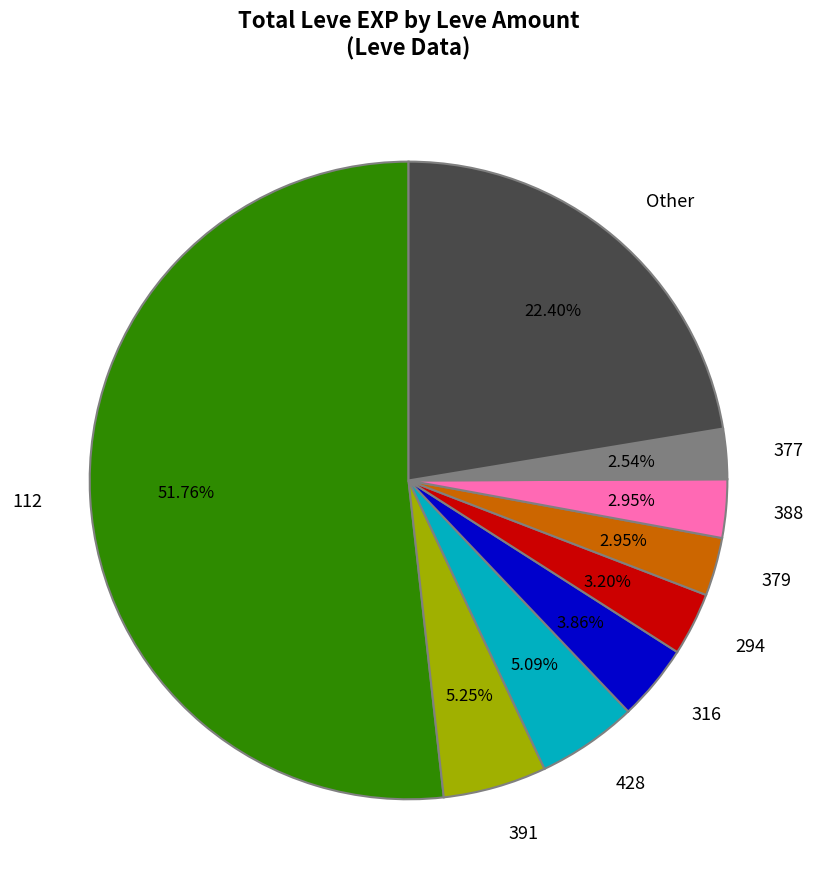

Which category accounts for the majority?

112